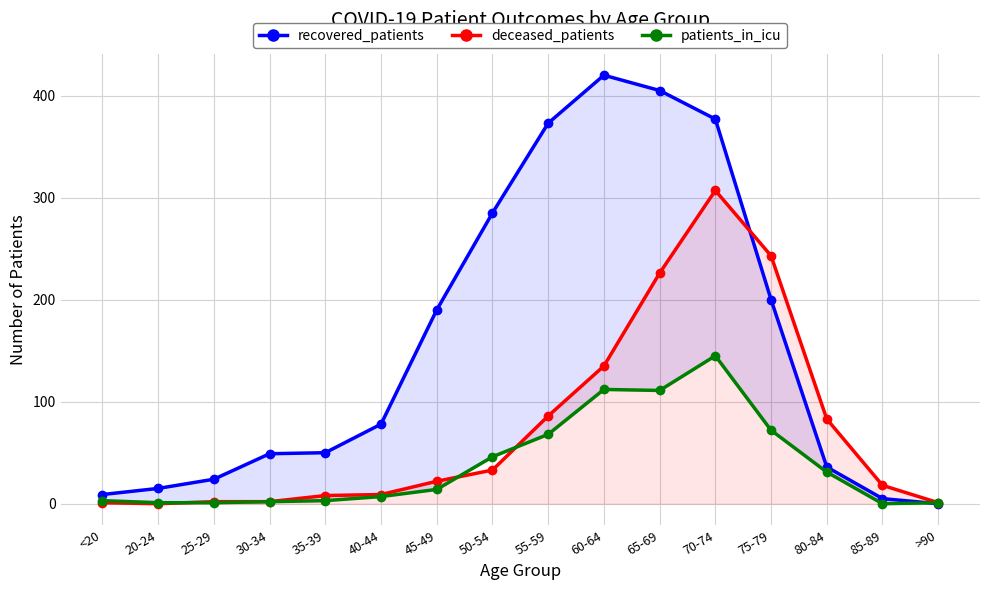

At which label does recovered_patients reach its minimum?

>90